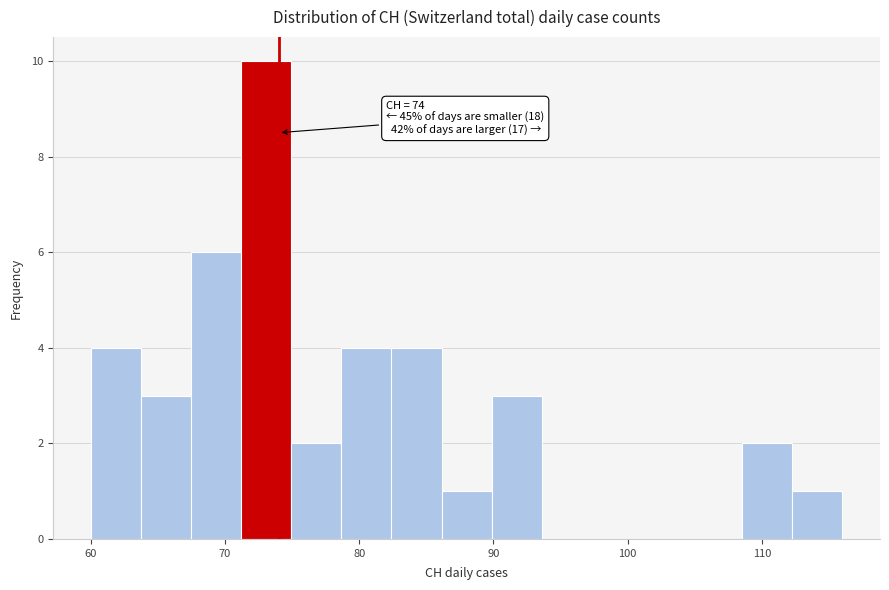

Read against the x-axis, roughly where is the centre of the tallest bar?

73